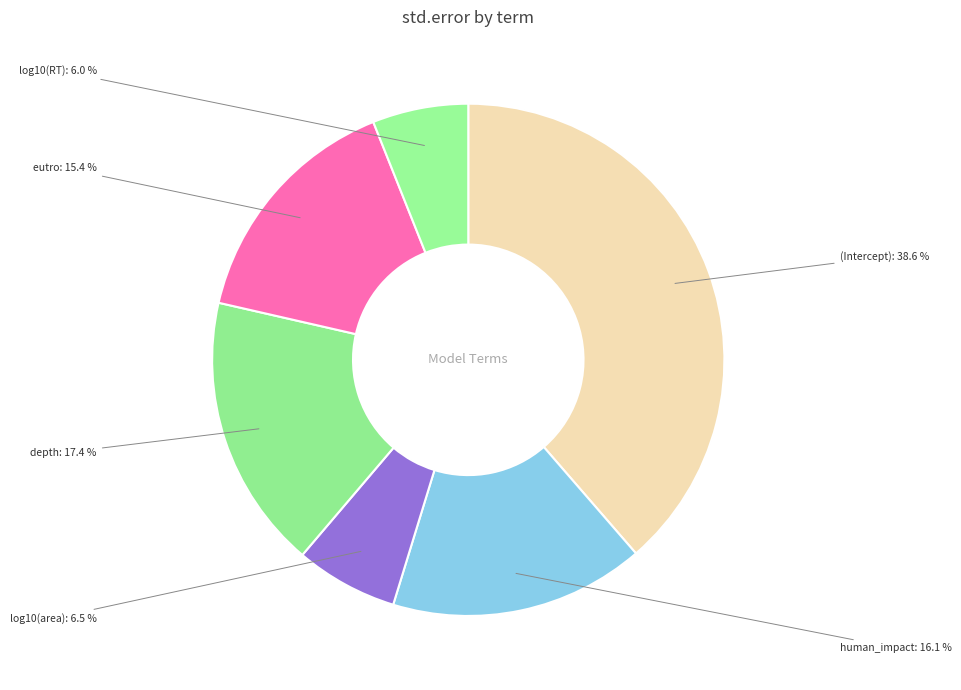

How many slices are in this pie chart?

6